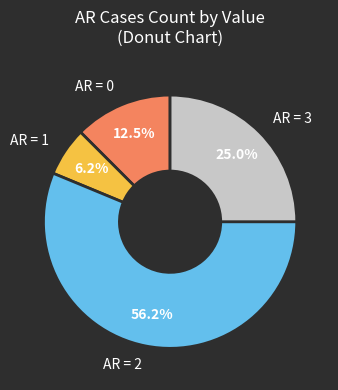

Which category has the biggest portion of the pie?

AR = 2